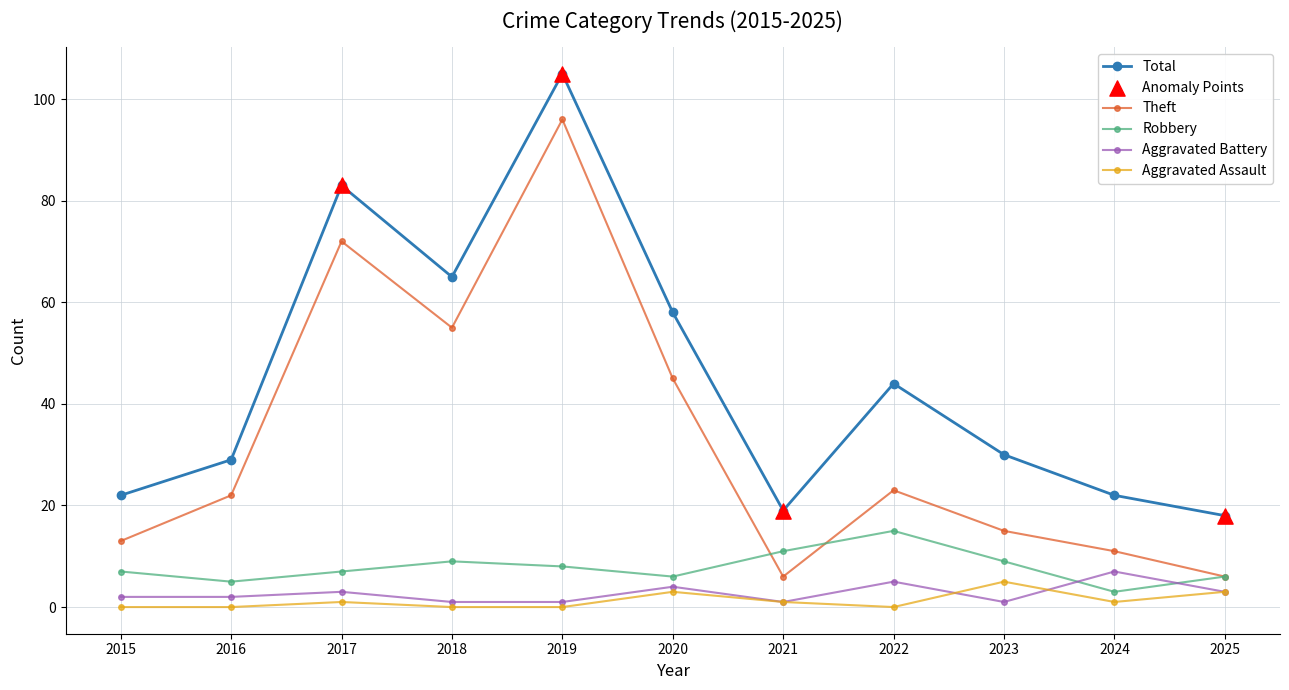

True or false: Total and Robbery cross at least once.

False